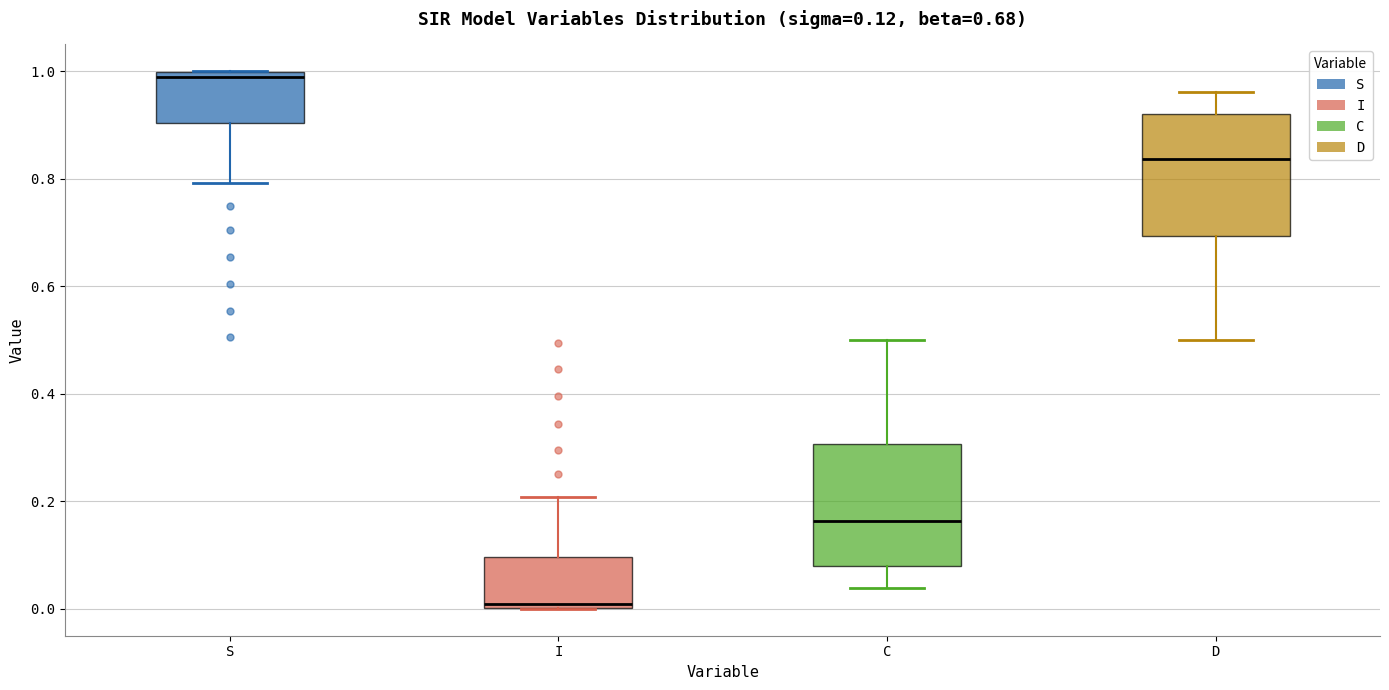

Which box has the highest median line?

S